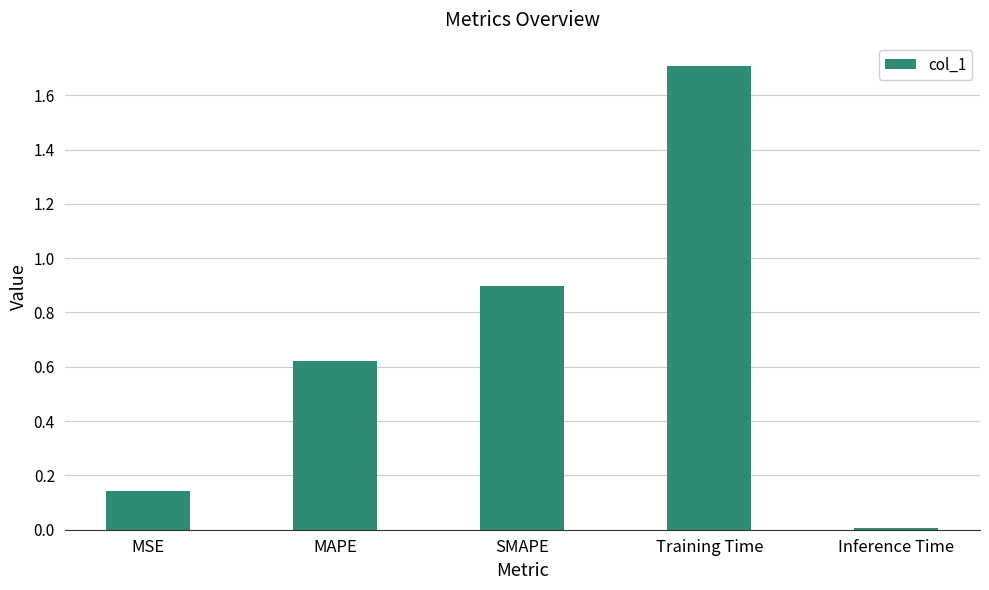

True or false: the data shows 2.7 at Training Time.

False